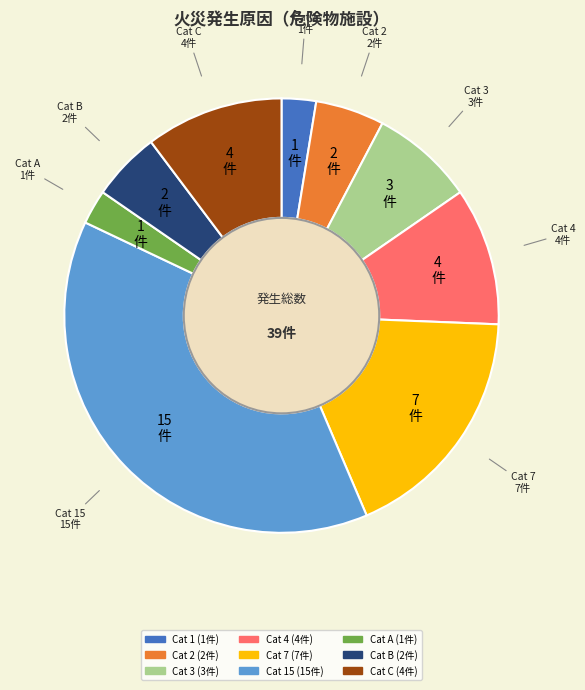

Does any single category account for the majority?

No